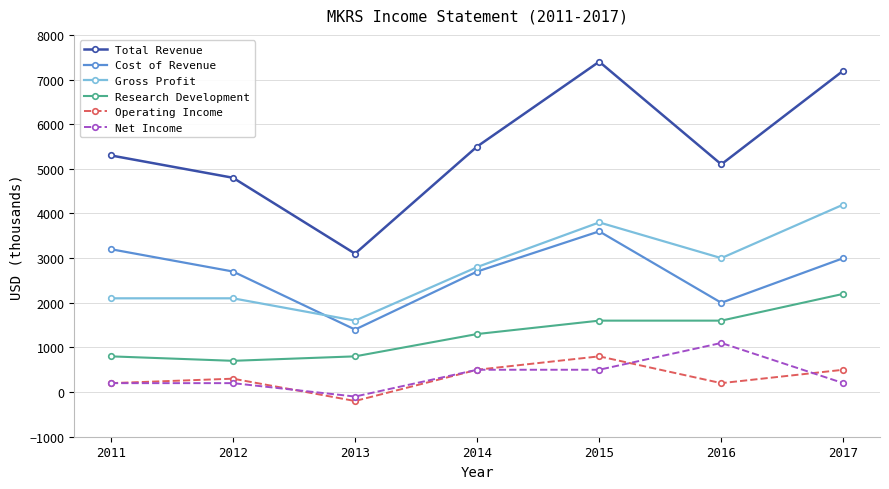

Which series has the largest total across all categories?

Total Revenue